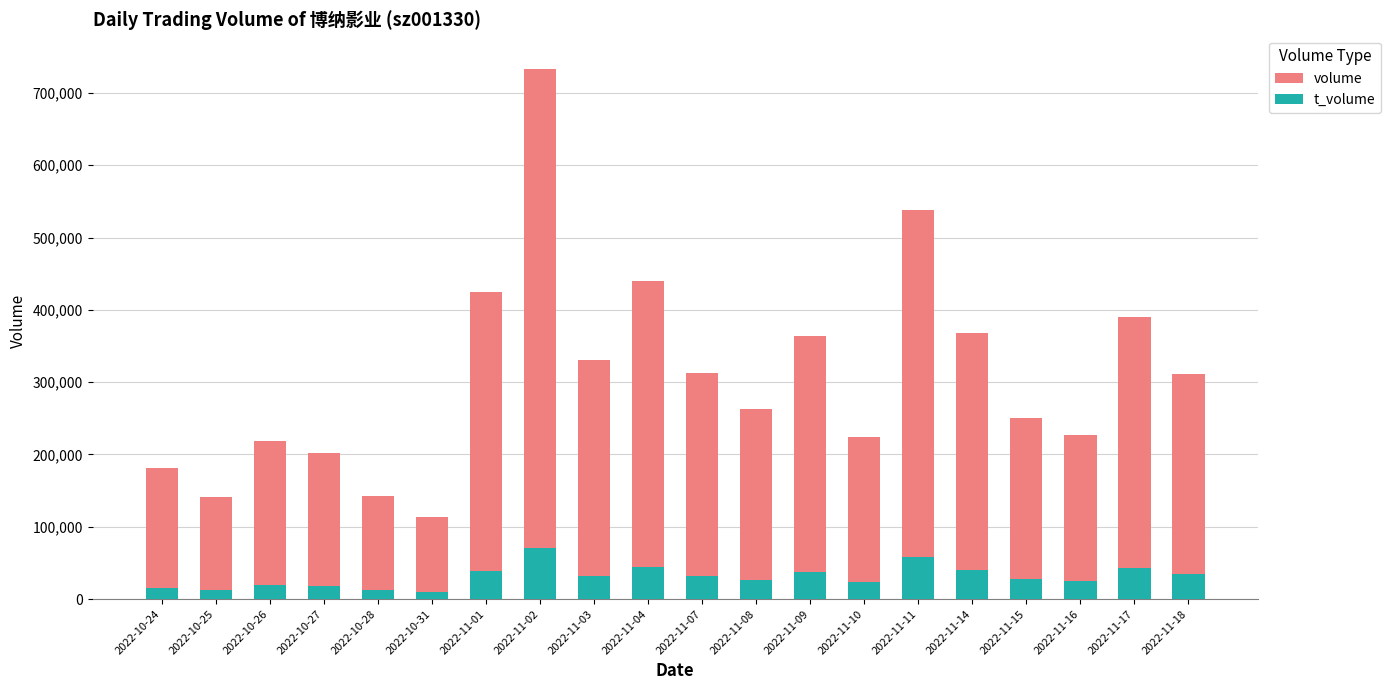

At which category is the sum across all series the highest?

2022-11-02